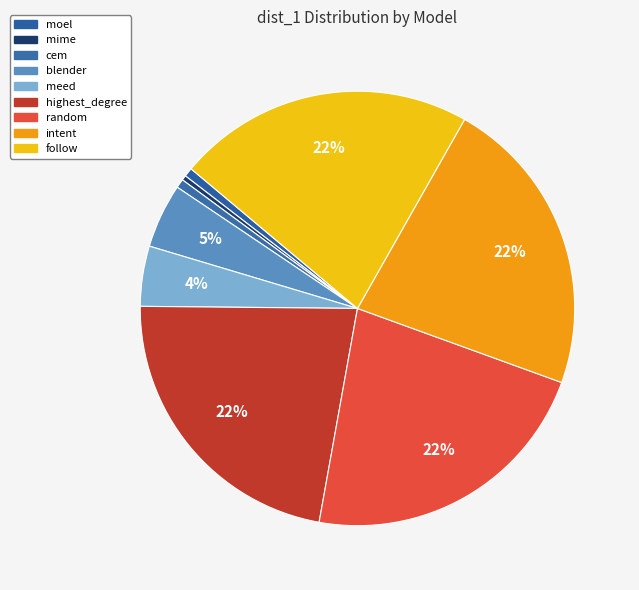

Does intent account for over 50% of the chart?

No